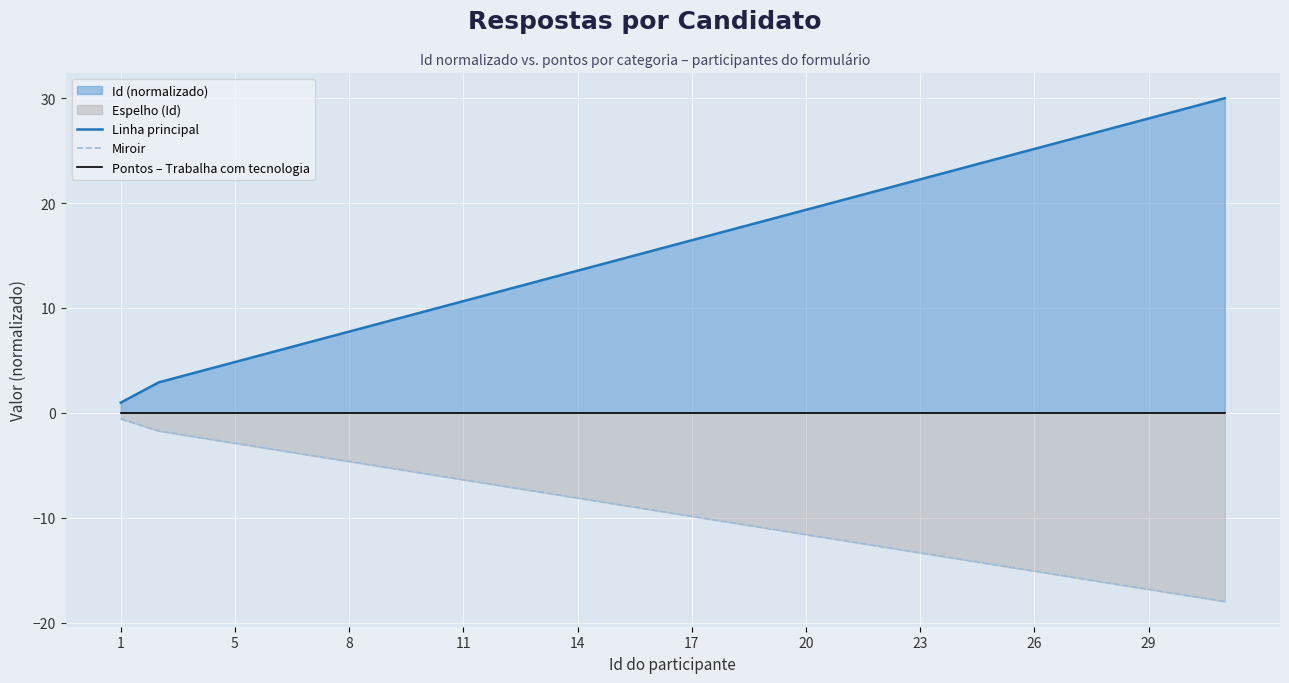

What is the average value of the Linha principal series?

15.9